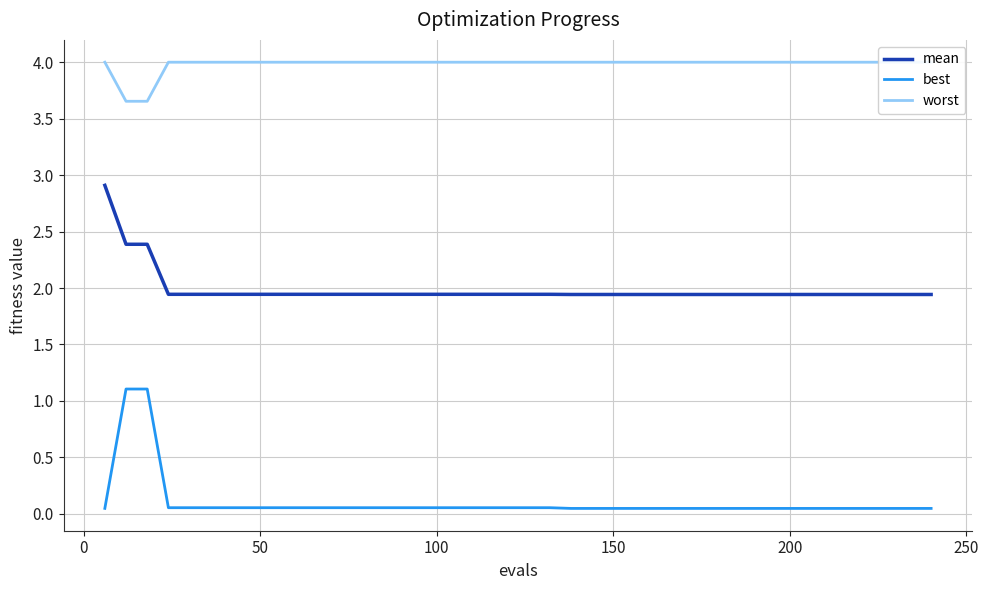

True or false: mean and best intersect in this chart.

False